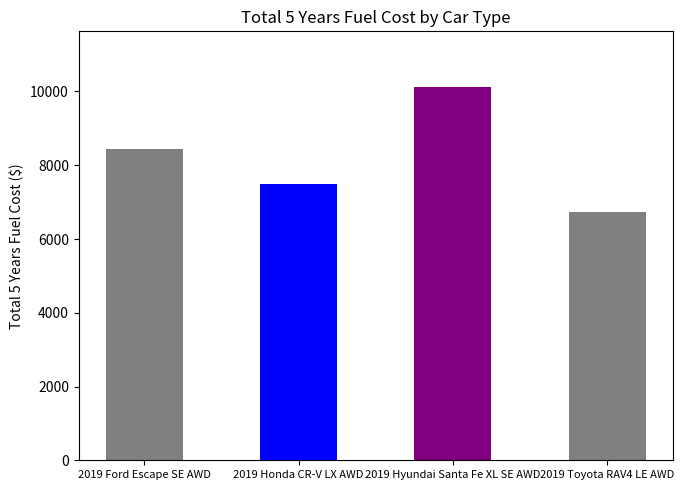

How many values are between 7497 and 10114?

3